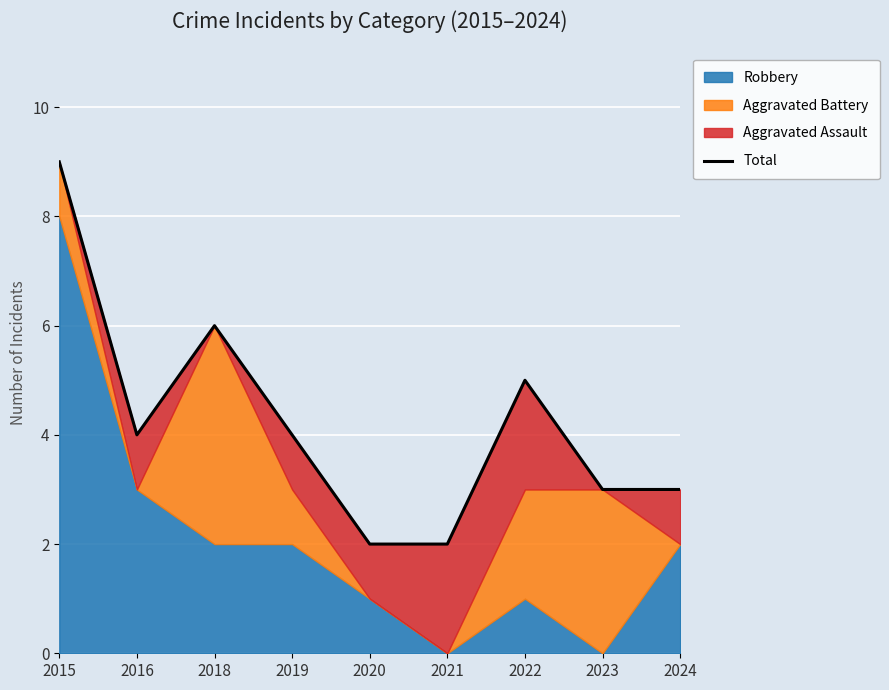

How many lines are shown in the chart?

1